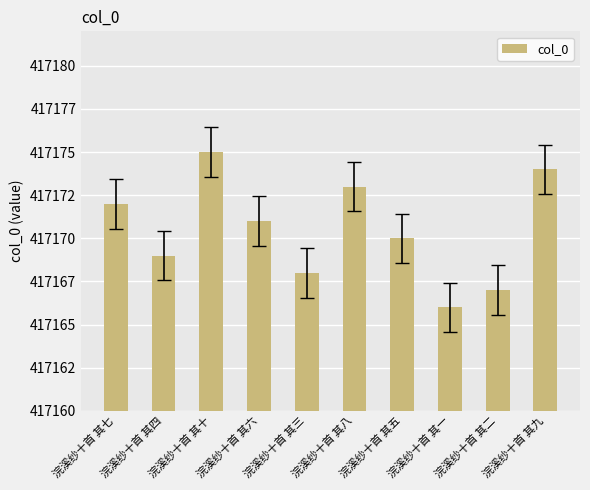

At which label is the value closest to 417170?

浣溪纱十首 其五